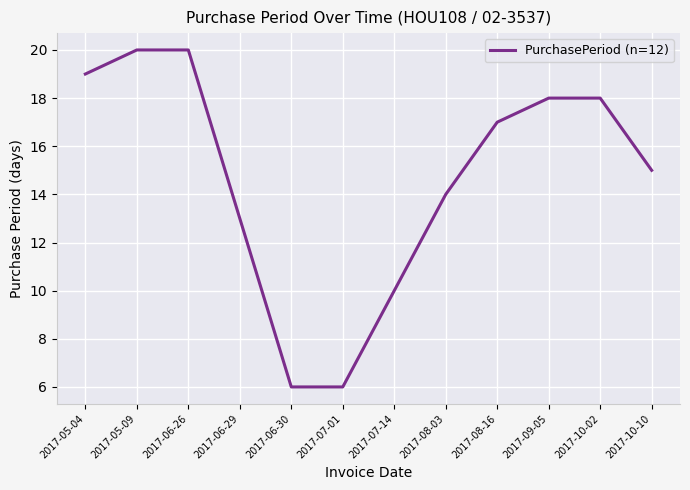

What is the smallest value displayed?

6